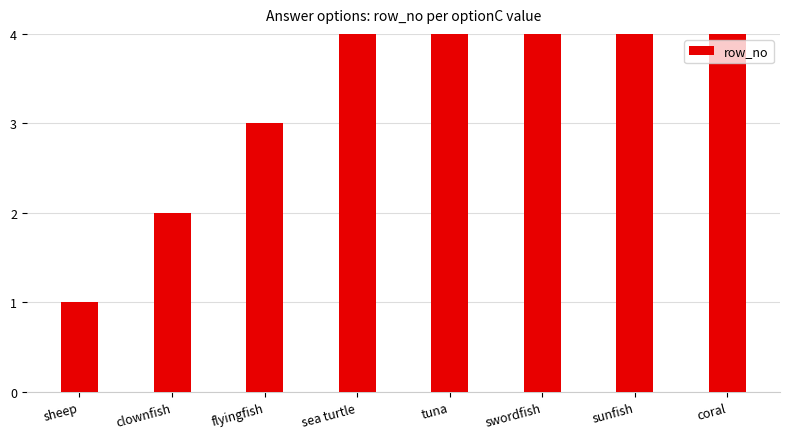

Rank the categories by value from highest to lowest.

coral, sunfish, swordfish, tuna, sea turtle, flyingfish, clownfish, sheep